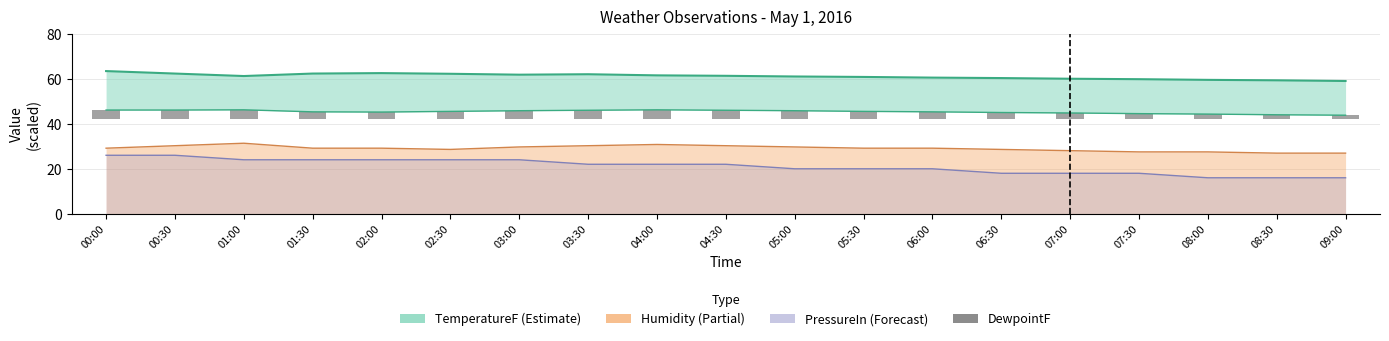

The chart shows a value of 4.2 at 01:00. True or false?

True